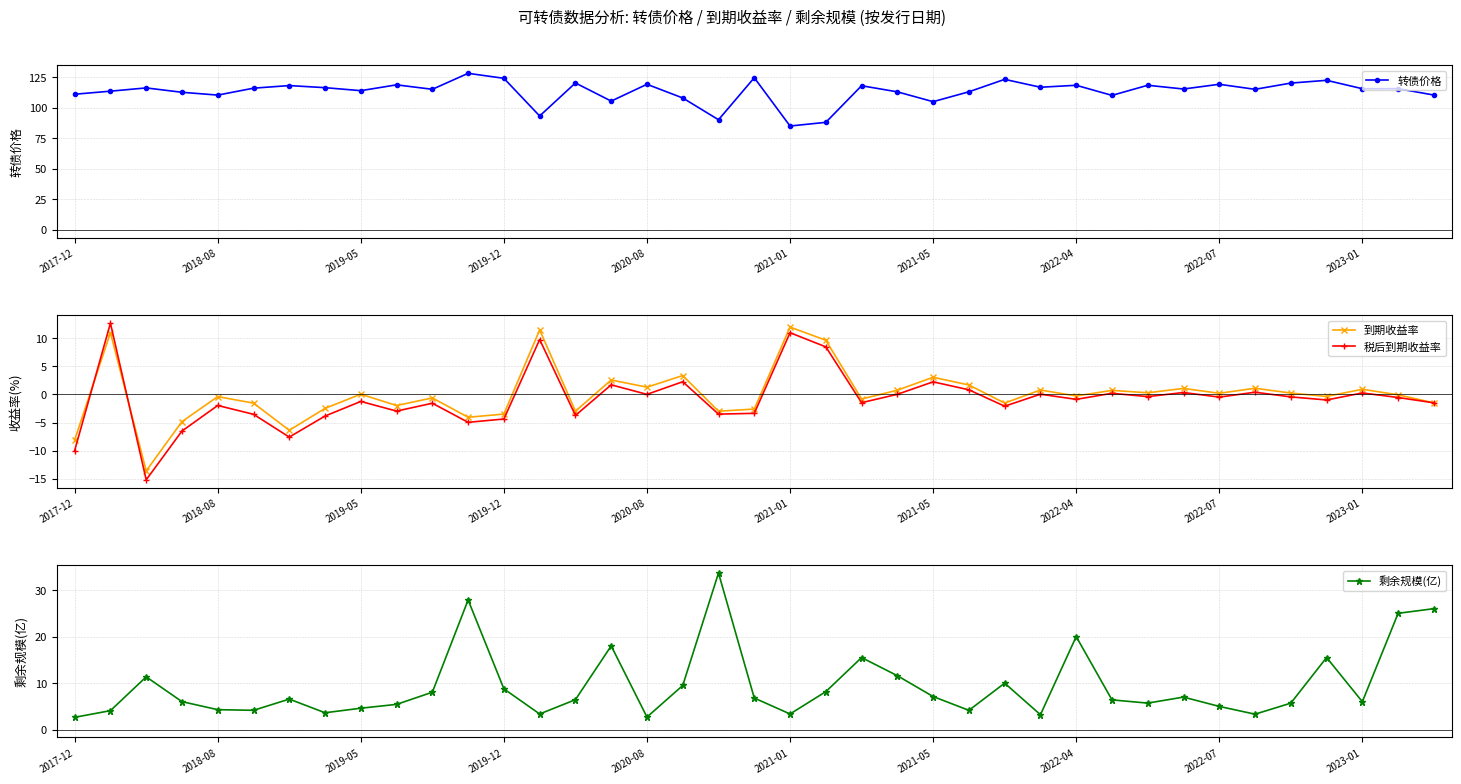

How many data points in 到期收益率 are above 0?

19